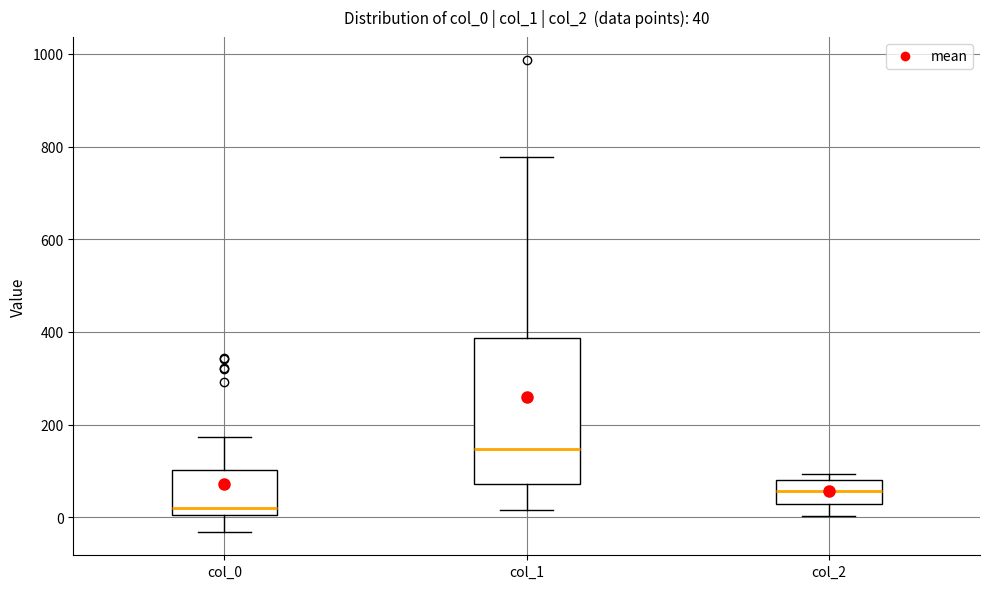

Which box is the tallest, from its lower edge to its upper edge?

col_1